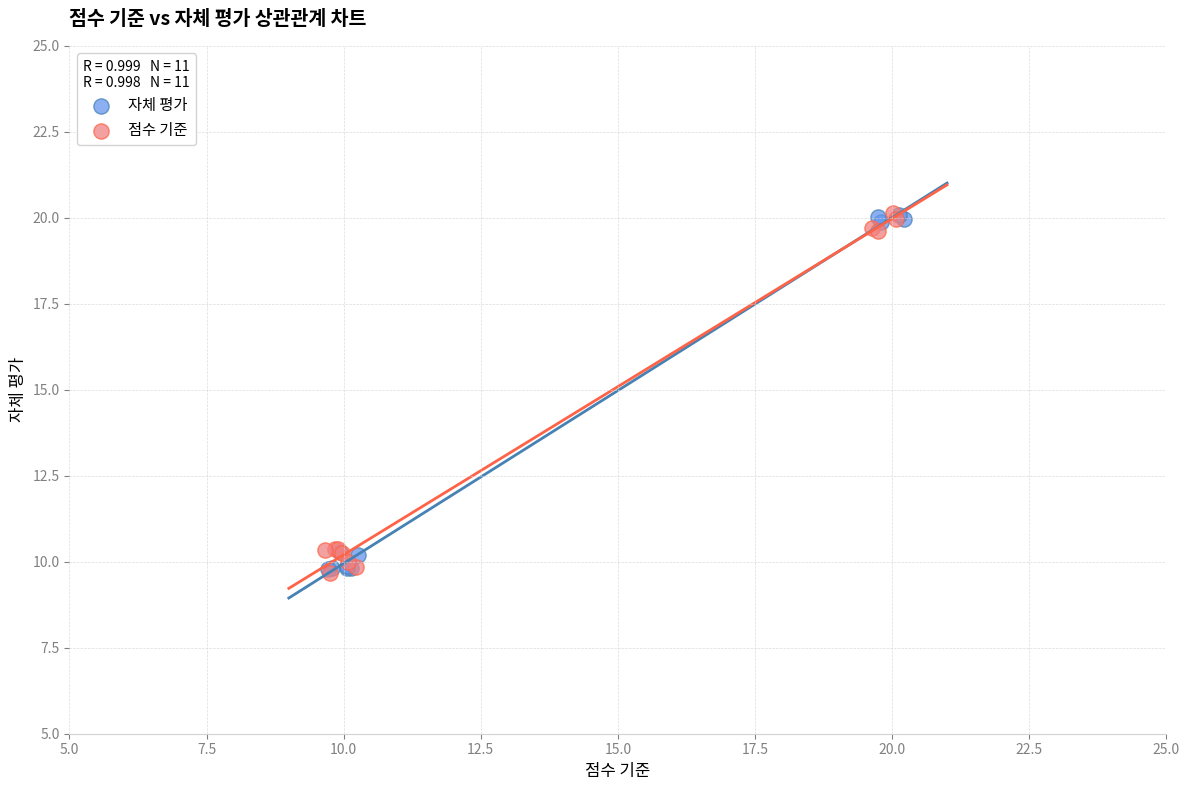

What are all the series names shown in the legend?

자체 평가, 점수 기준